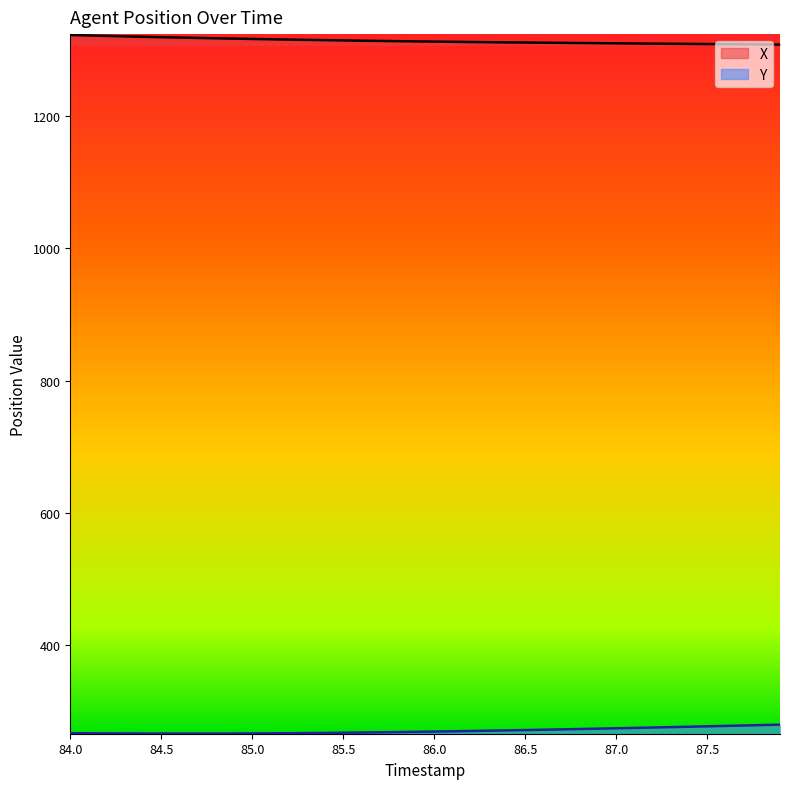

Is the value of X at 87.3 greater than the value of Y at 86.8?

Yes